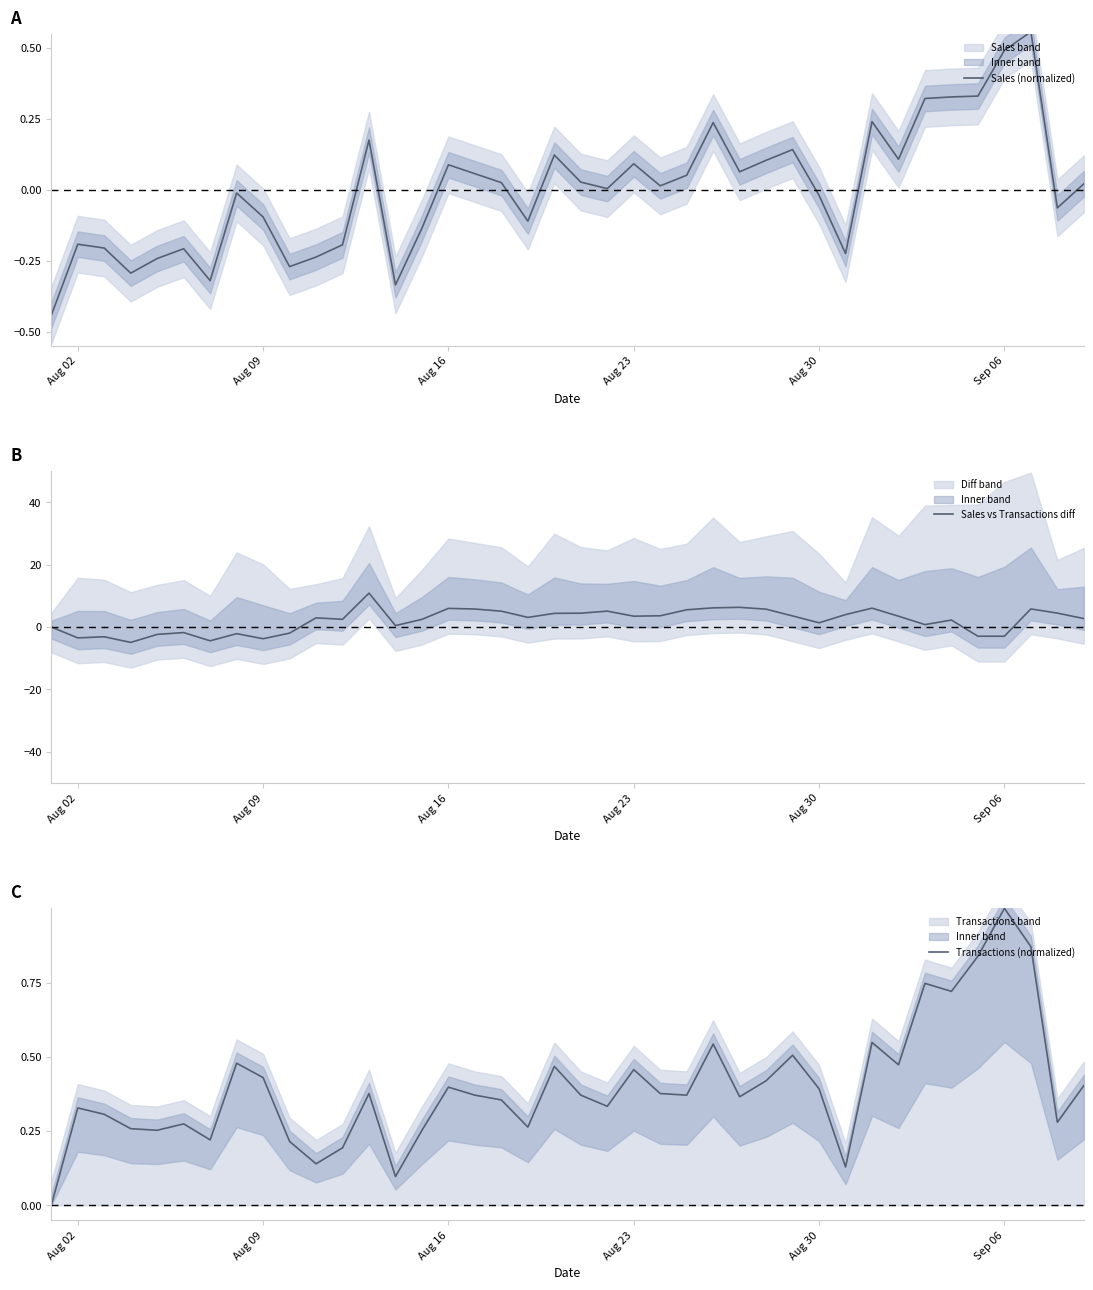

In Transactions (normalized), how many points are higher than both neighbors (excluding endpoints)?

12